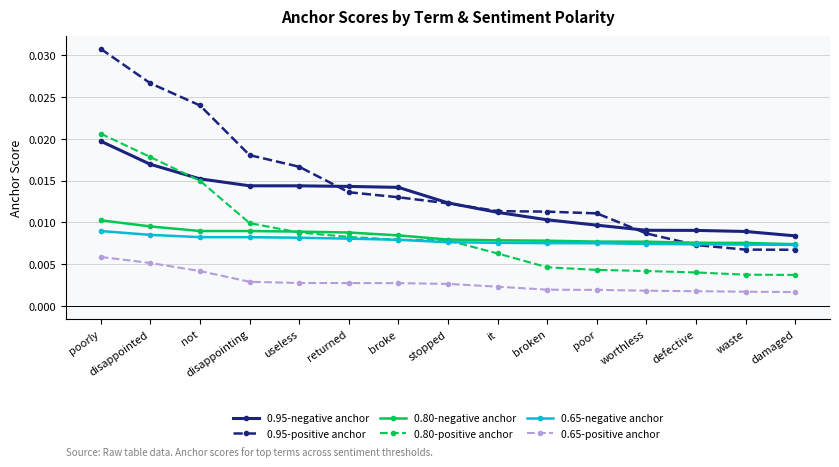

True or false: 0.95-negative anchor and 0.65-positive anchor intersect in this chart.

False